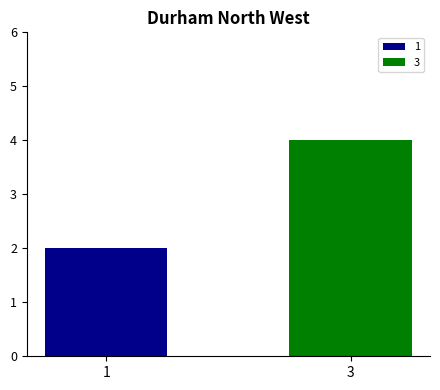

Rank the series by their average value, from lowest to highest.

1, 3